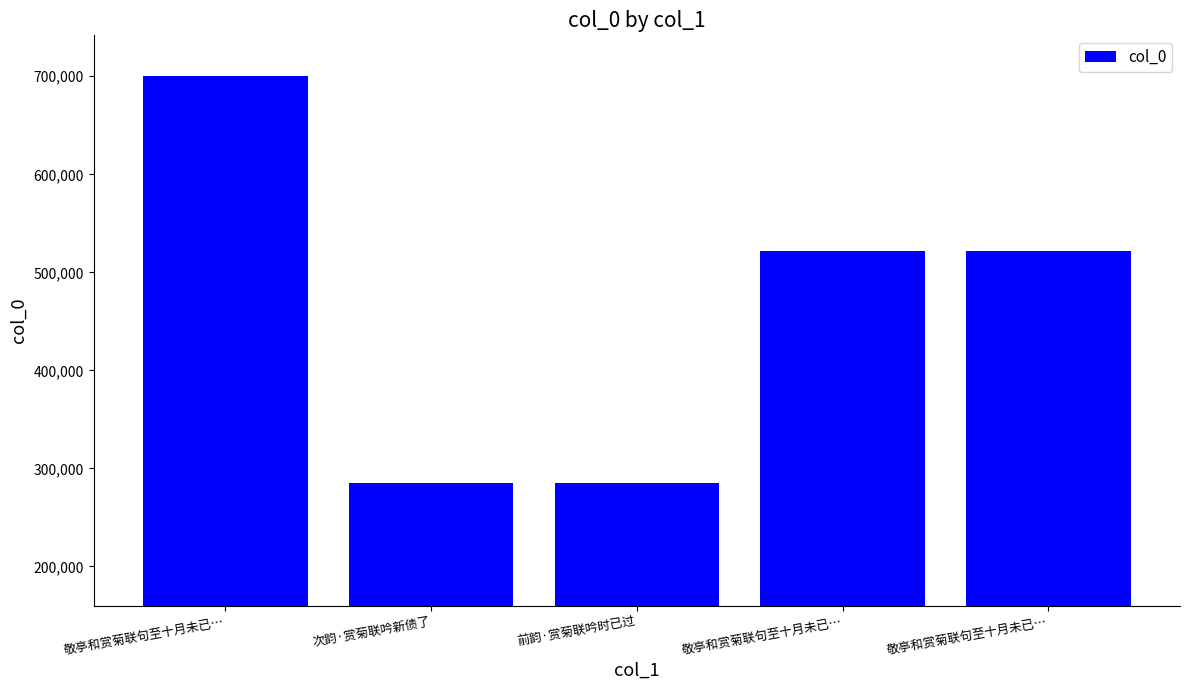

Which category has the highest value across all series?

敬亭和赏菊联句至十月未已…